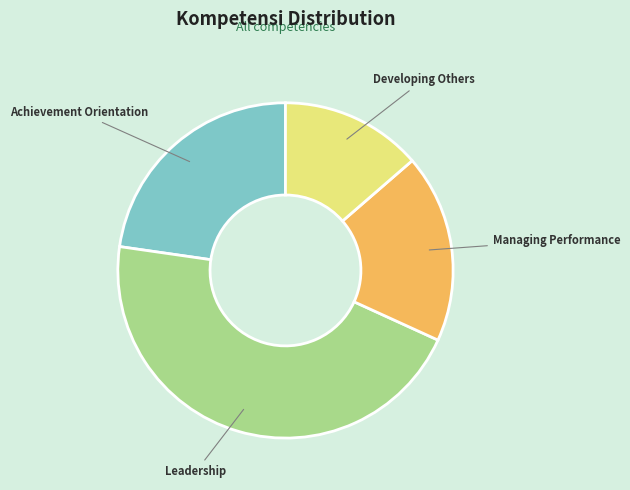

Which slice is the largest?

Leadership